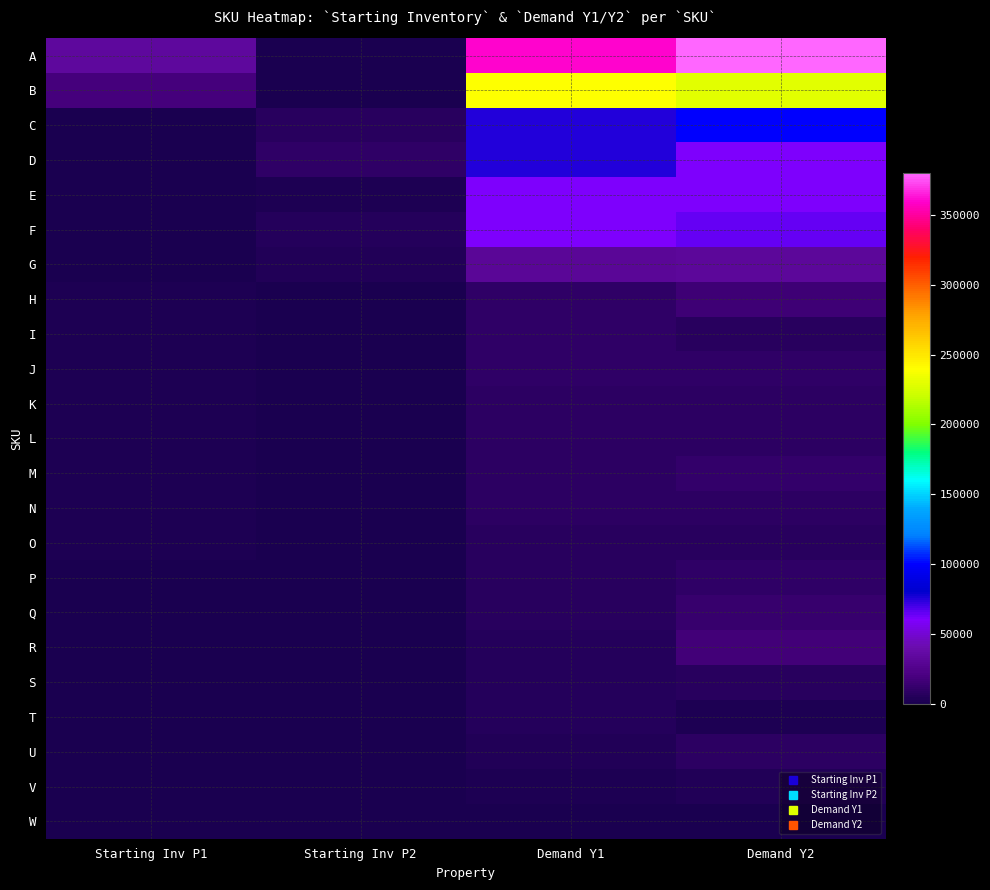

What is the difference between the highest and lowest values at Starting Inv P1?

33024